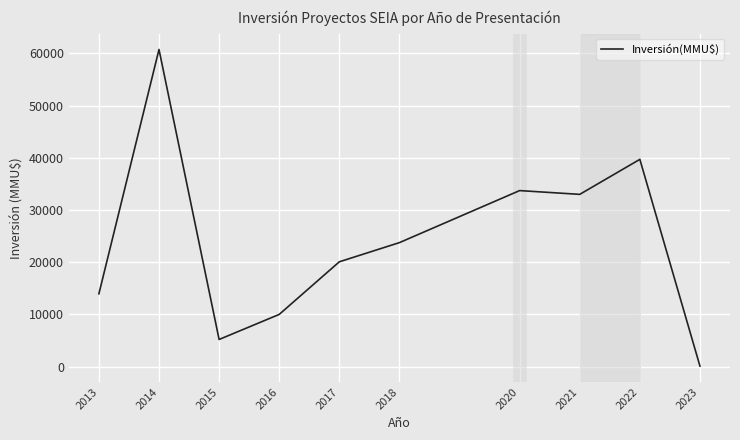

Is it true that the value at 2017 is 20079?

True